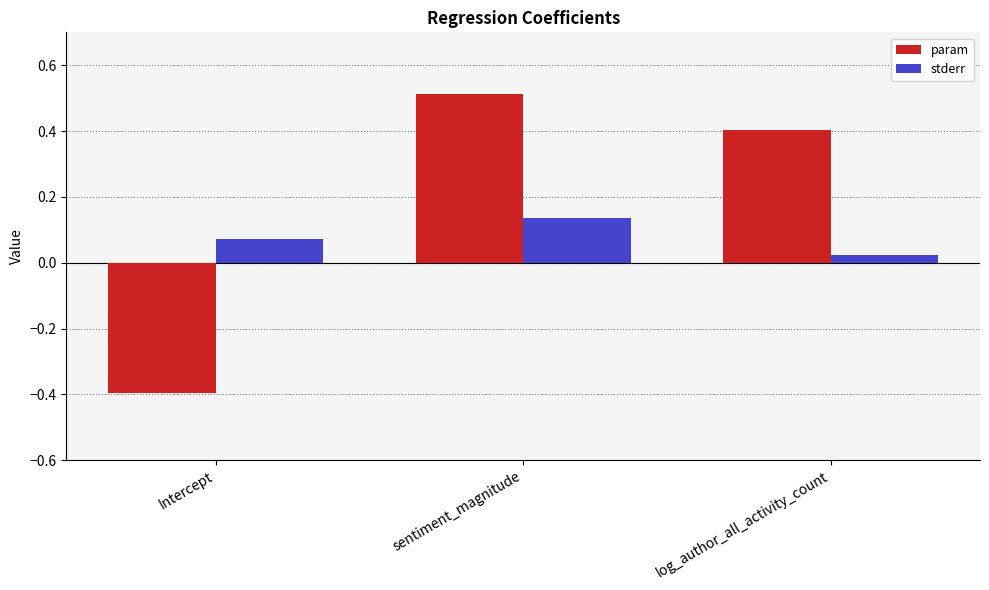

Count the stderr values in the range 0 to 1.

3